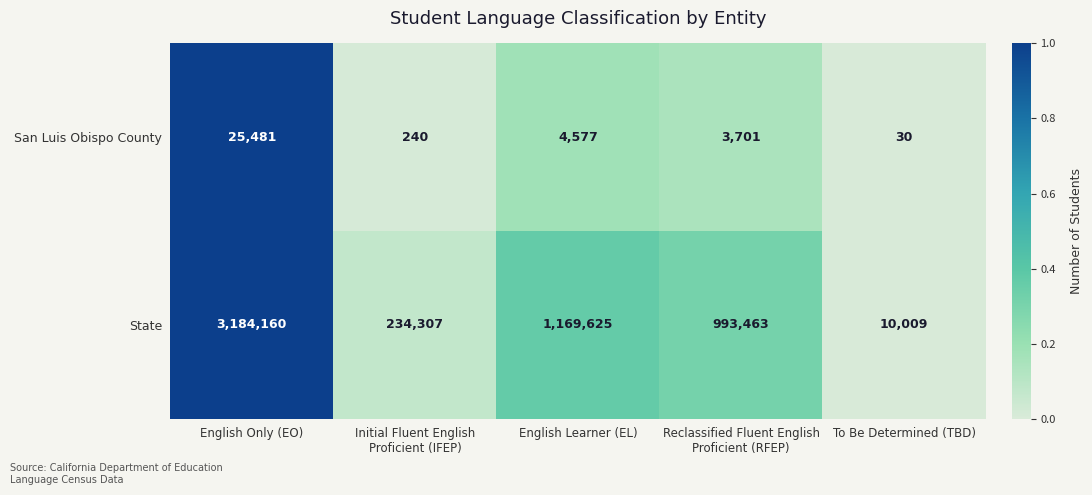

Read the San Luis Obispo County value at English Only (EO).

25481